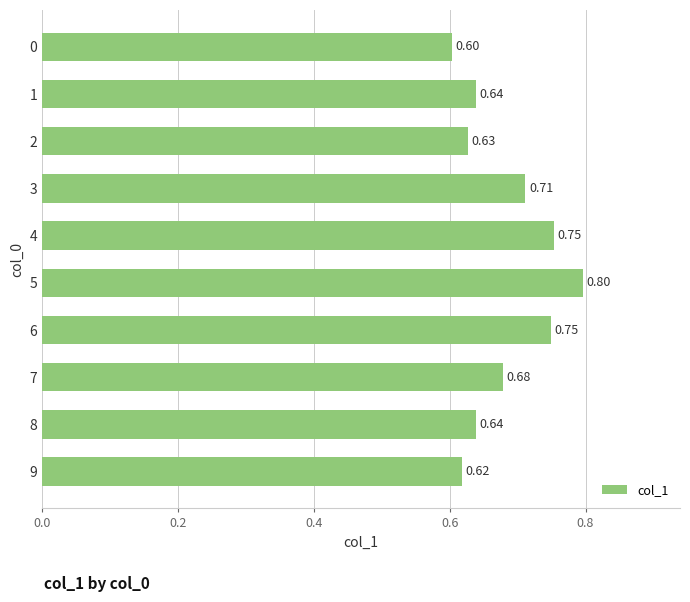

Between 4 and 5, which is larger?

5